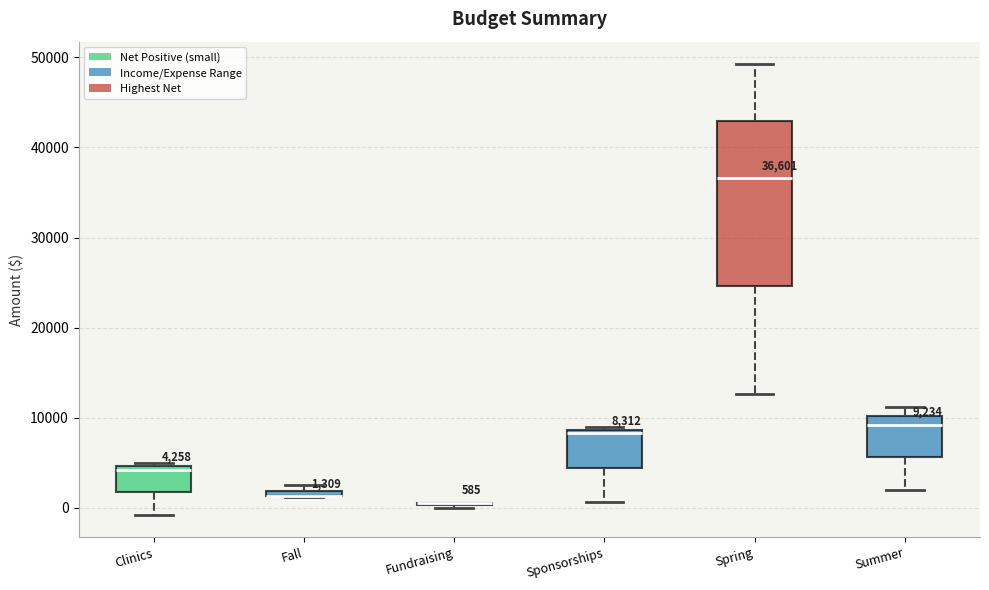

Comparing the boxes themselves (not the whiskers), which one is the tallest?

Spring